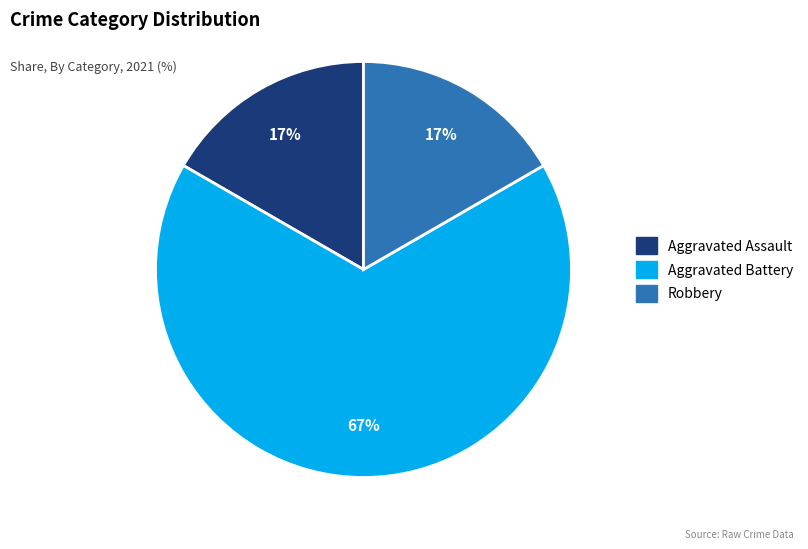

What is the largest slice in the pie chart?

Aggravated Battery